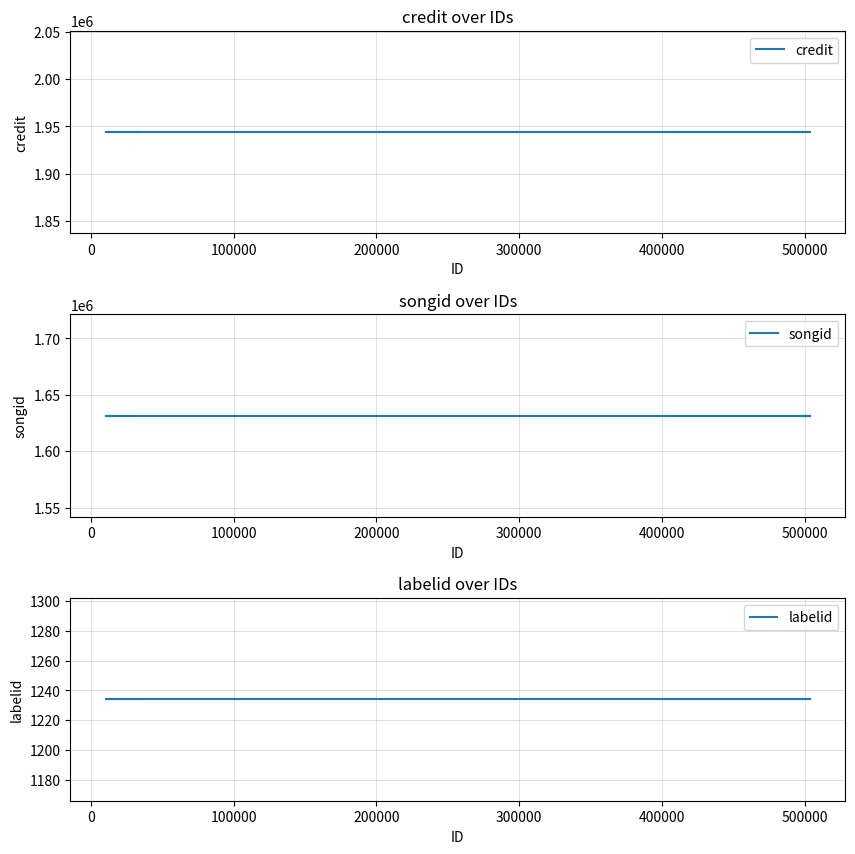

How many lines are shown in the chart?

3